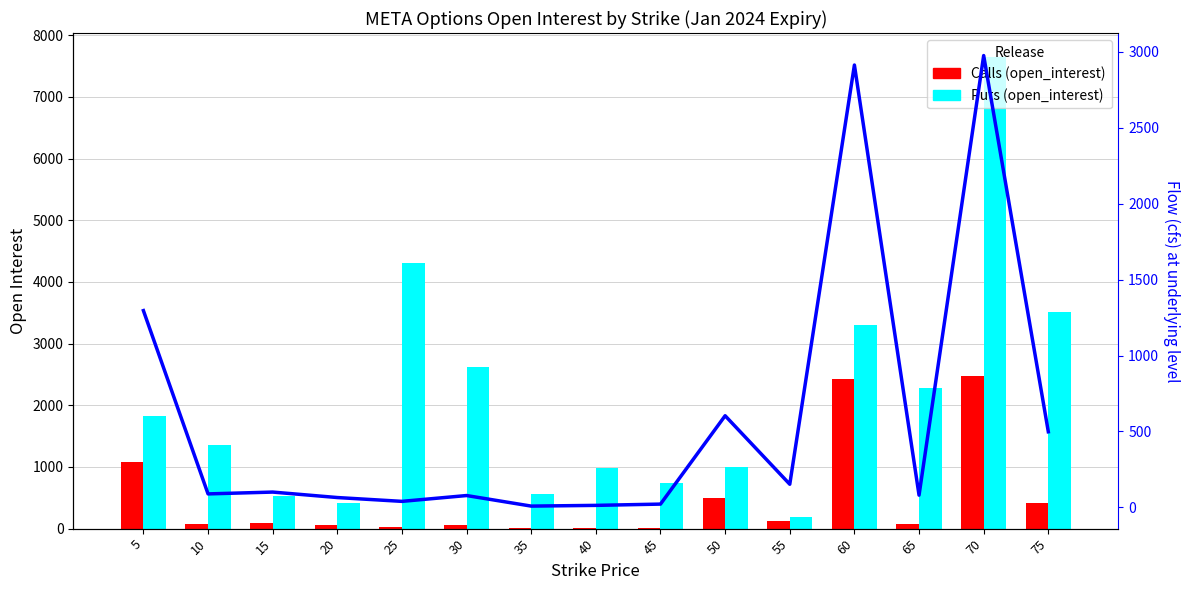

What is the difference between the maximum and minimum values in the Calls (open_interest) series?

2473.0